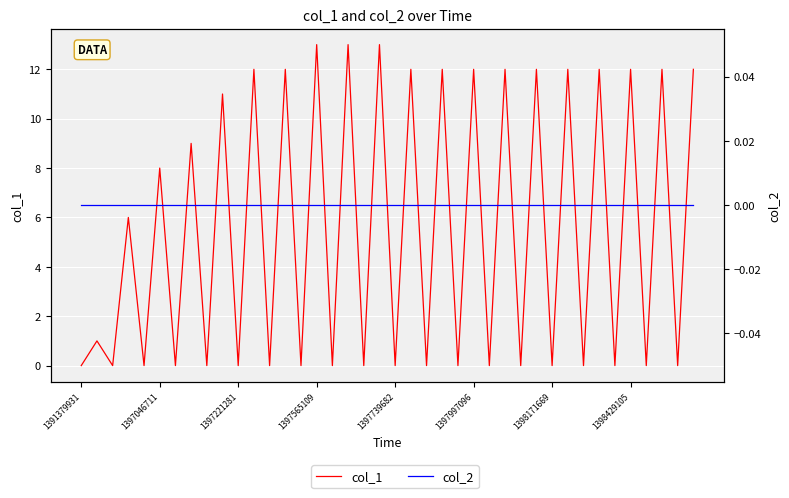

What is the value of the col_1 point at the 26th from the left?

12